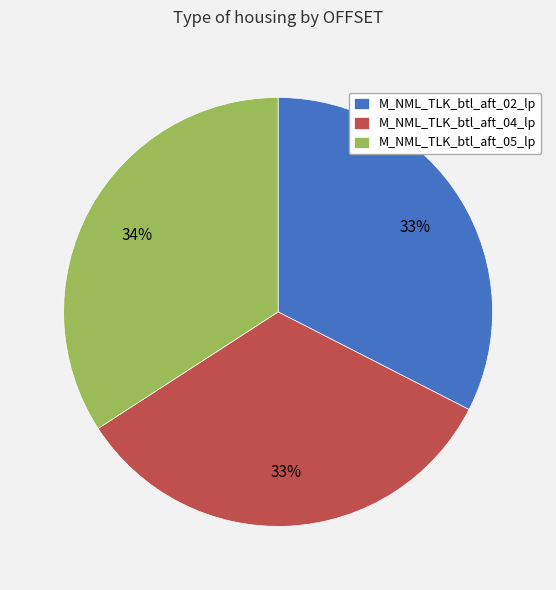

To the nearest percent, what percentage of the pie is M_NML_TLK_btl_aft_02_lp?

33%